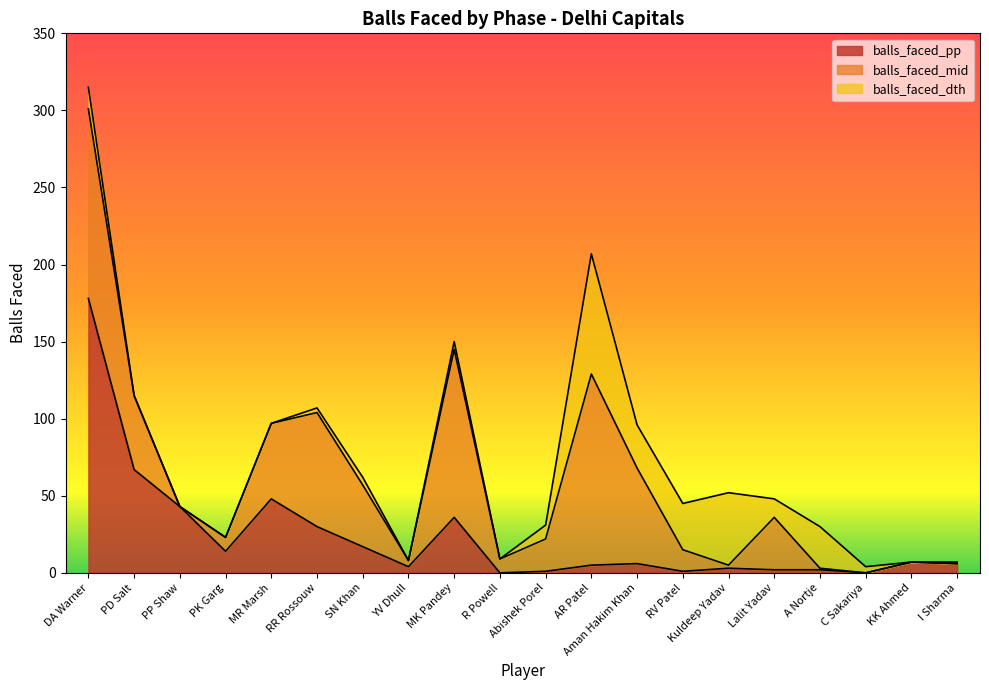

What is the label of the 10th point from the left?

R Powell